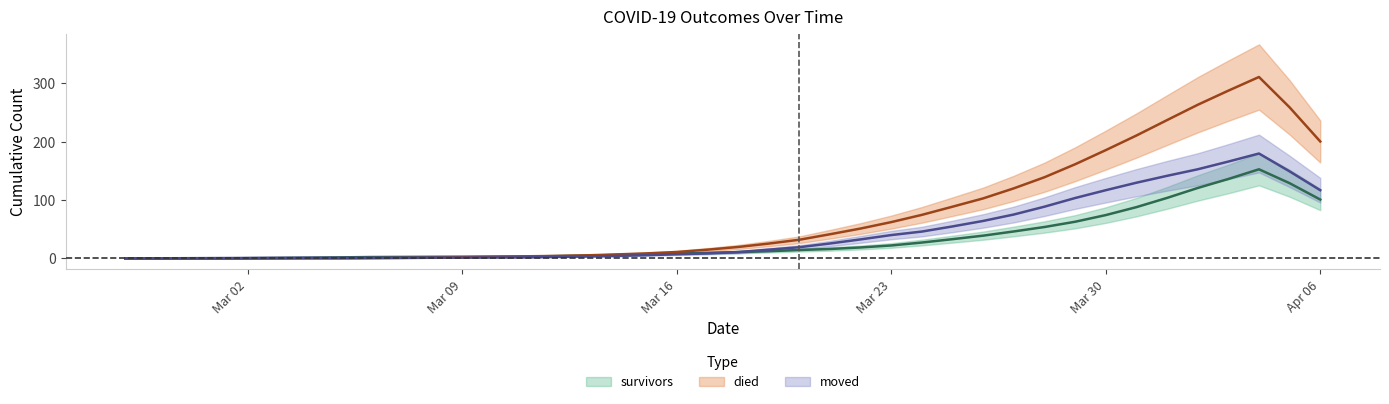

True or false: moved has a value of 0 at 2020-02-28.

True